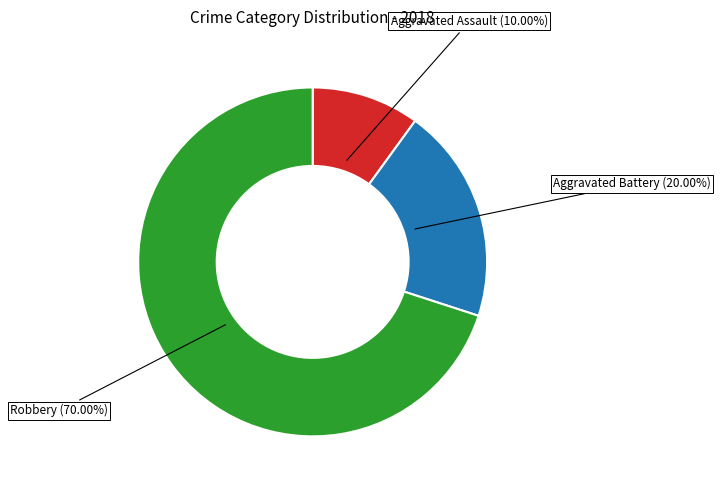

Rank the categories by value from highest to lowest.

Robbery, Aggravated Battery, Aggravated Assault